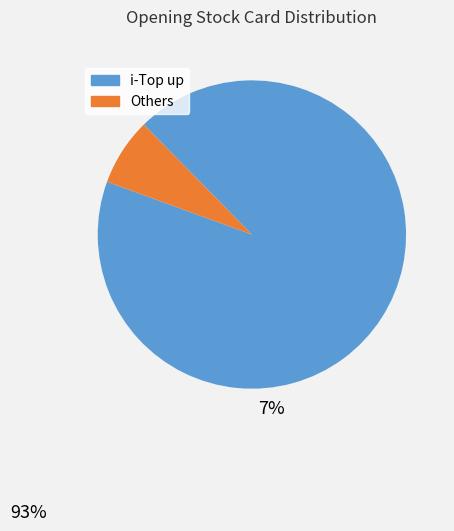

Is it true that Others is 7% of the pie?

True